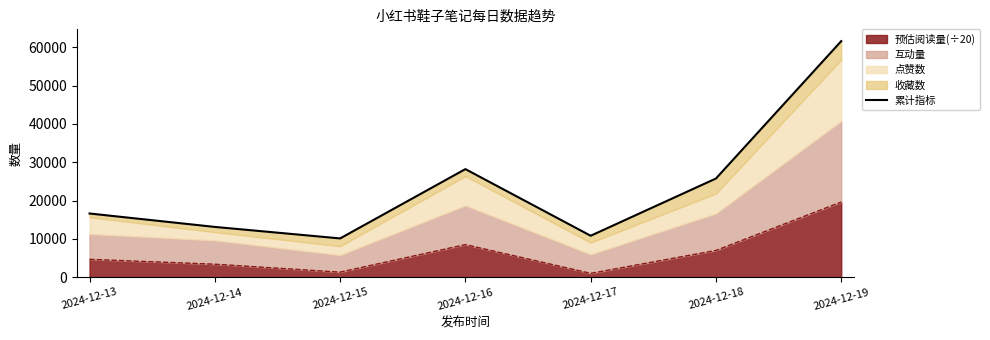

Reading left to right, list all the values displayed in this chart.

16623.5	13122.1	10121.7	28206.2	10818.9	25753.2	61596.6